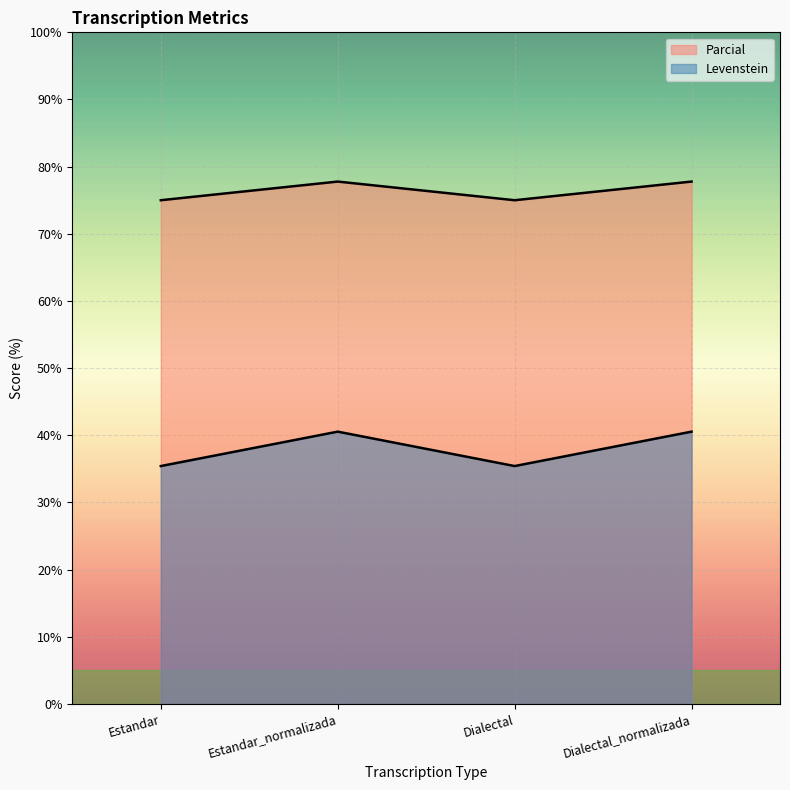

In Parcial, how many points are higher than both neighbors (excluding endpoints)?

1